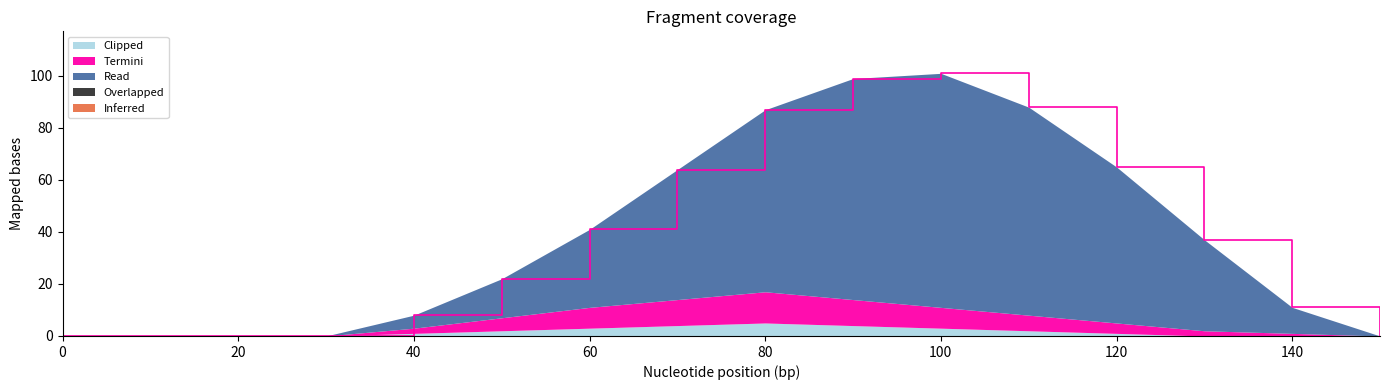

Which label corresponds to the largest value in the chart?

100